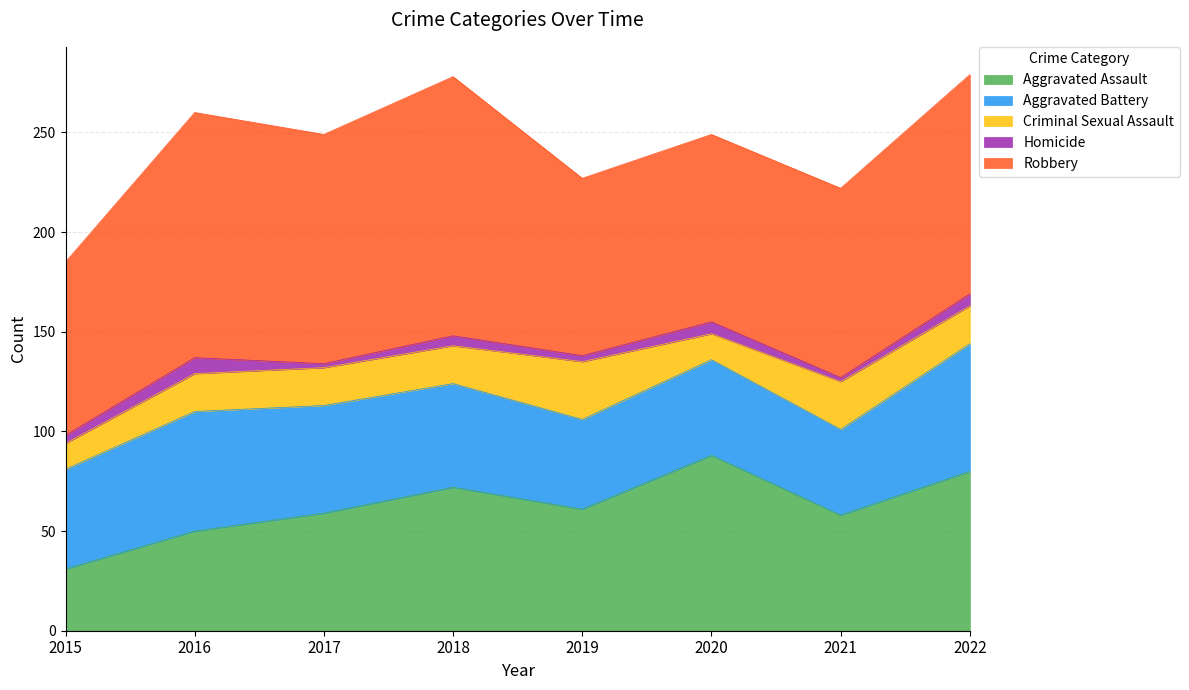

Which series has the largest range (max minus min)?

Aggravated Assault